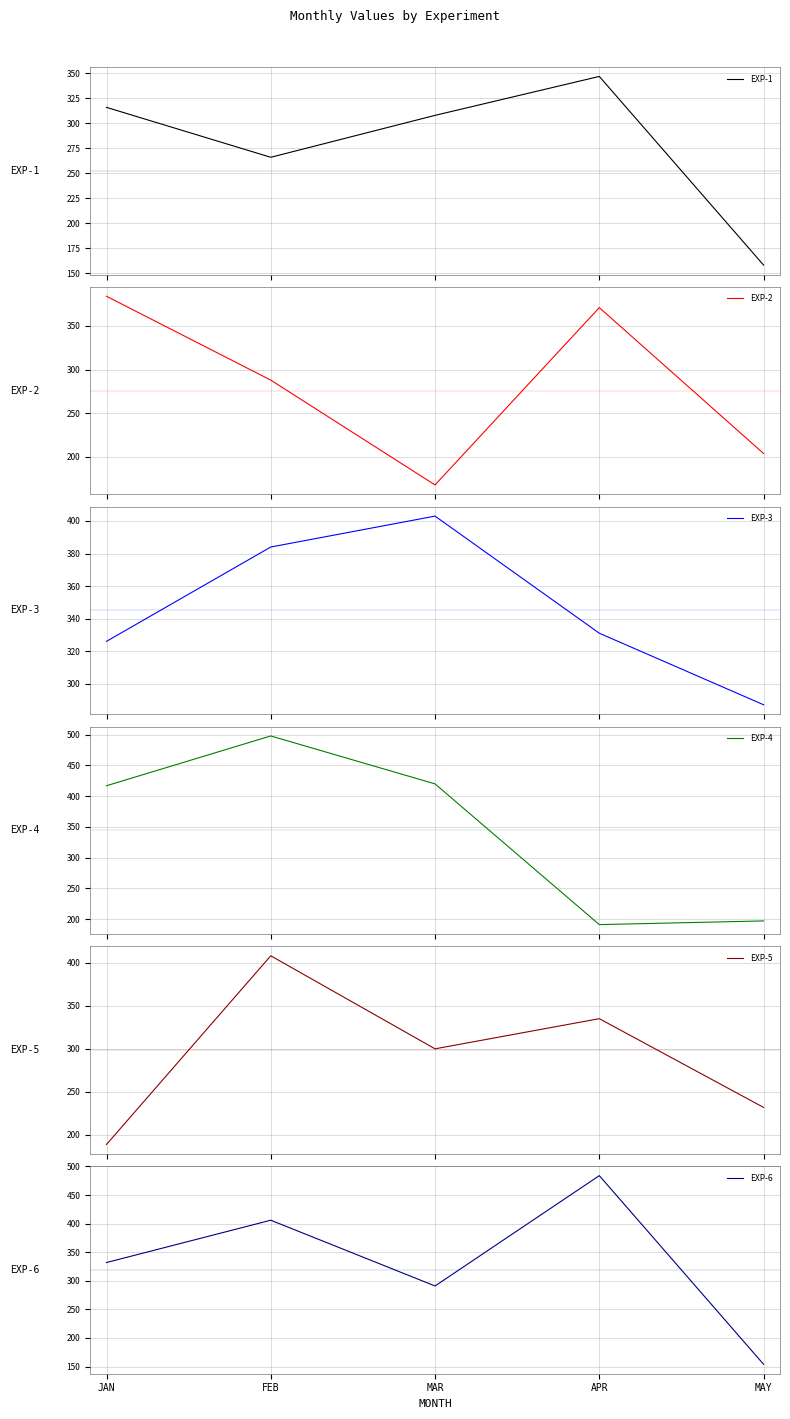

How many values in the EXP-1 series exceed 308?

2